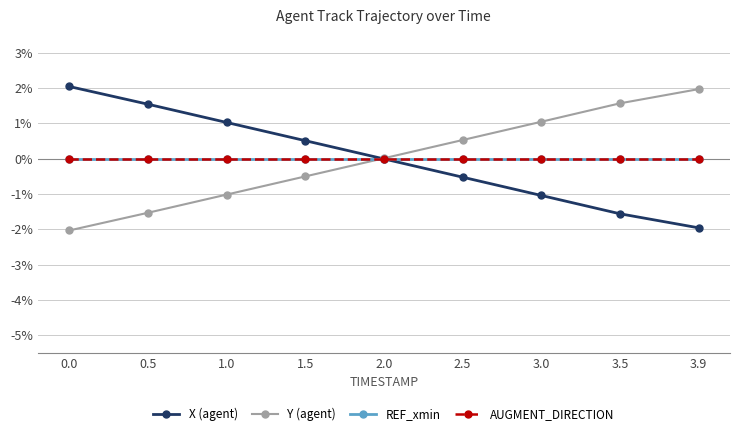

Does the chart have visible grid lines?

Yes